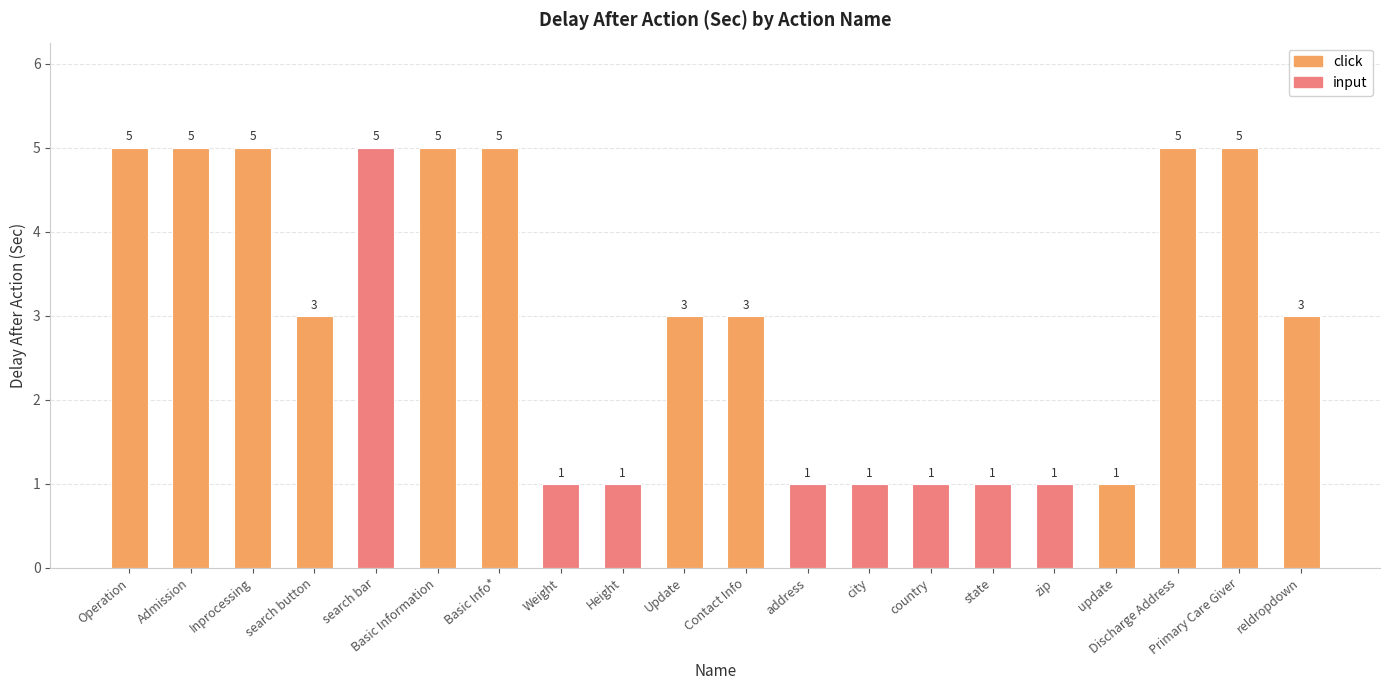

How many data points are less than 3?

8